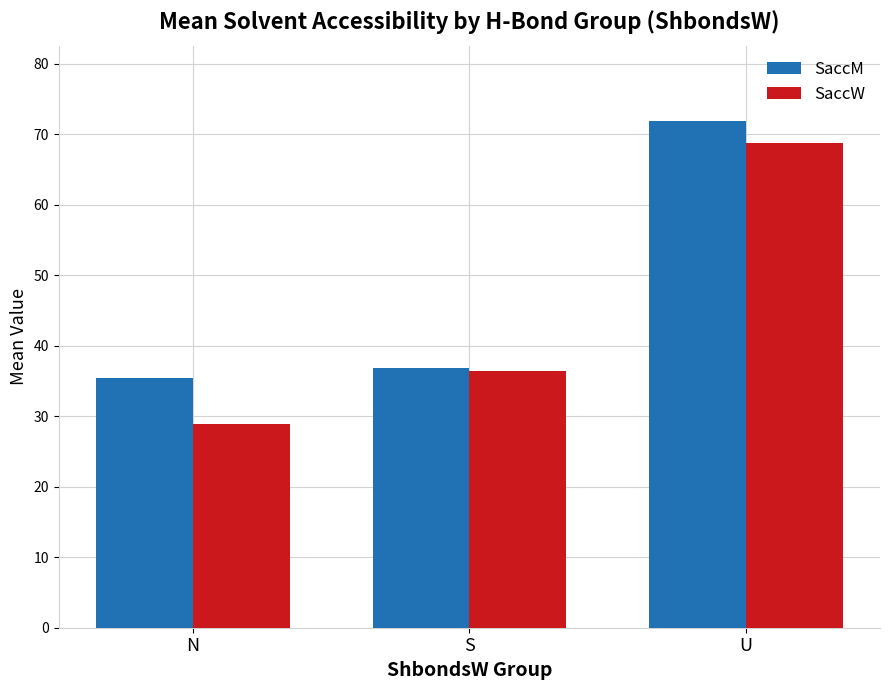

What is the minimum value shown in the chart?

28.9